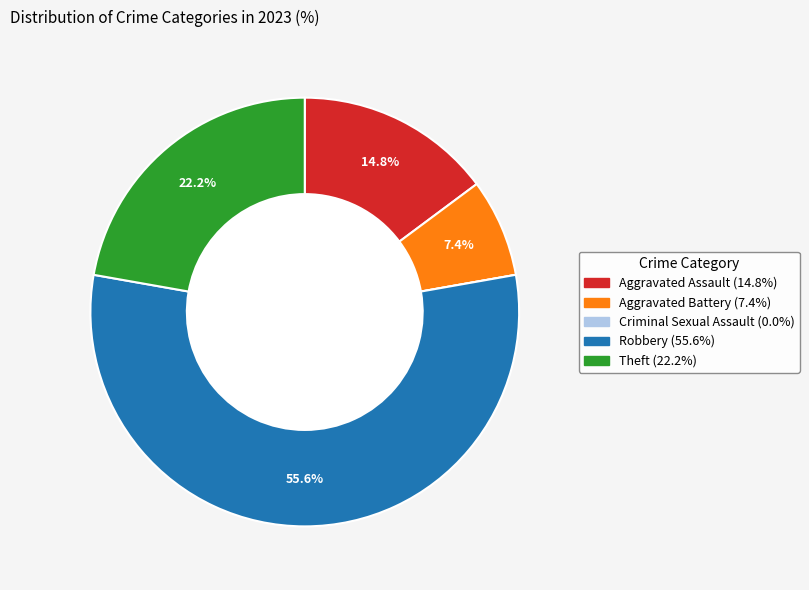

Which slice is the largest?

Robbery